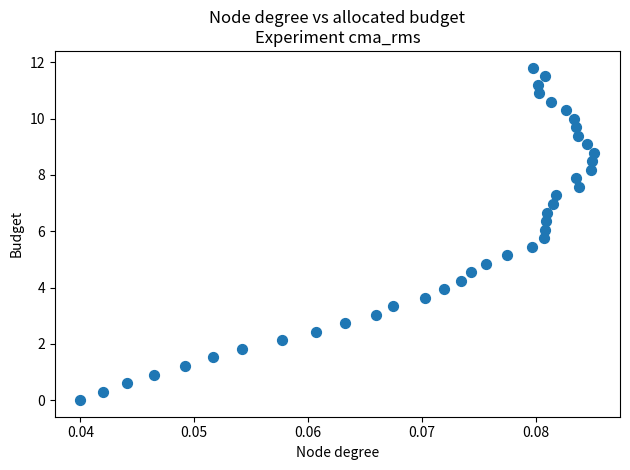

What is the range of Y values (max minus min)?

11.8